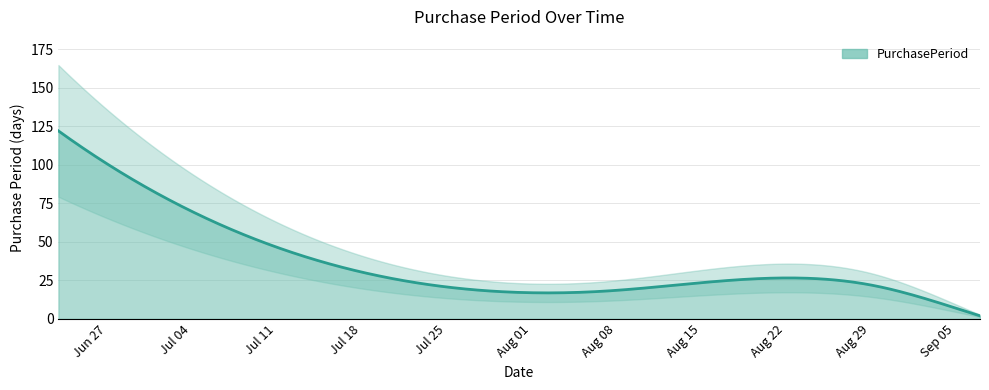

What is the label of the 6th point from the right?

2017-06-23